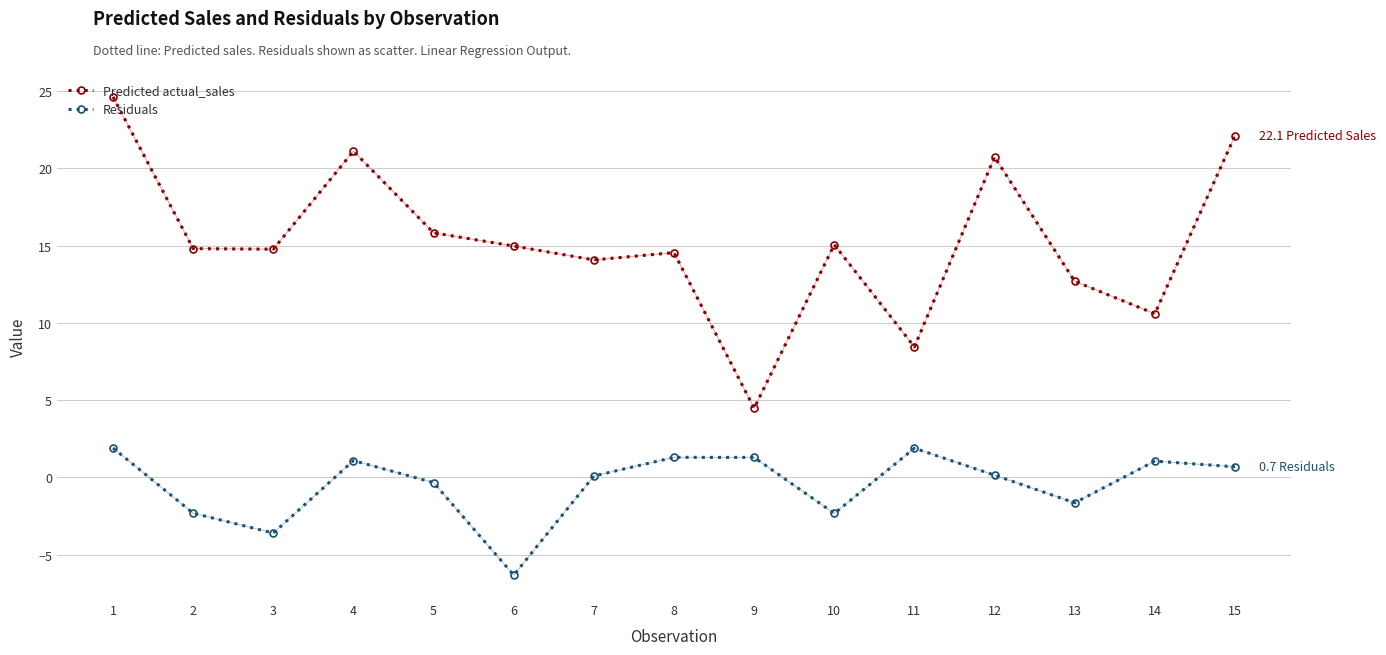

What is the spread (max minus min) of values at 11?

6.6